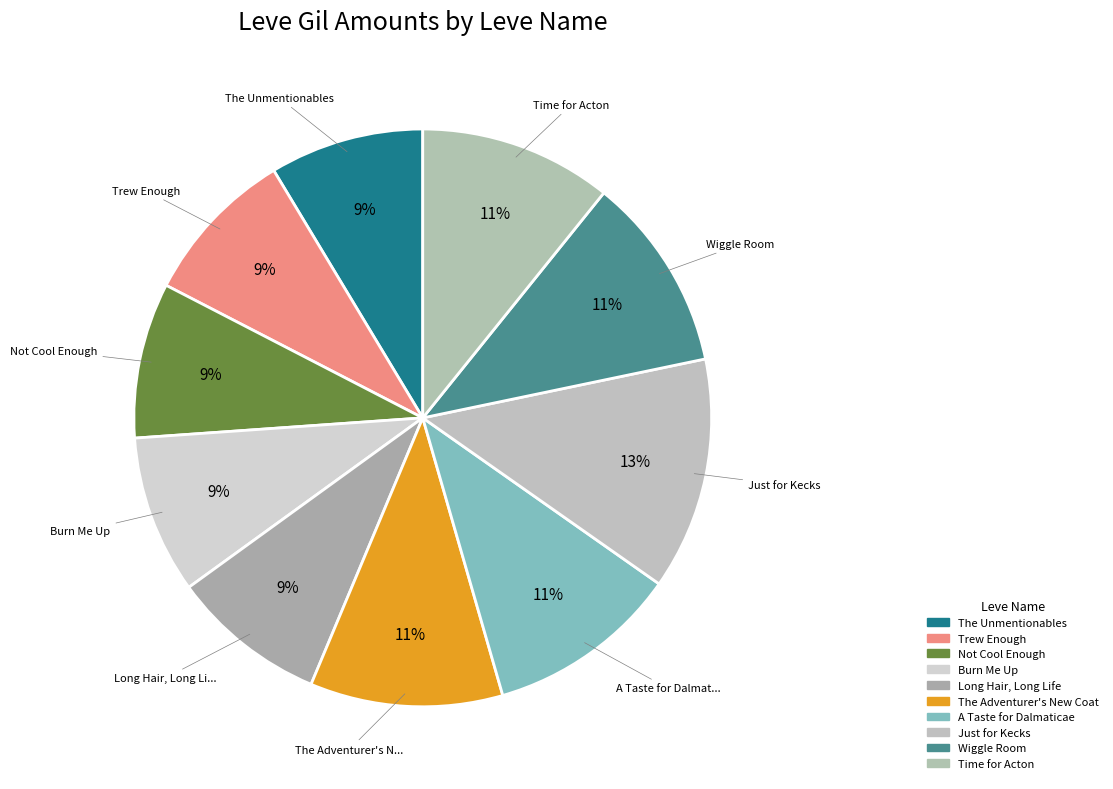

Is it true that The Unmentionables is 9% of the pie?

True